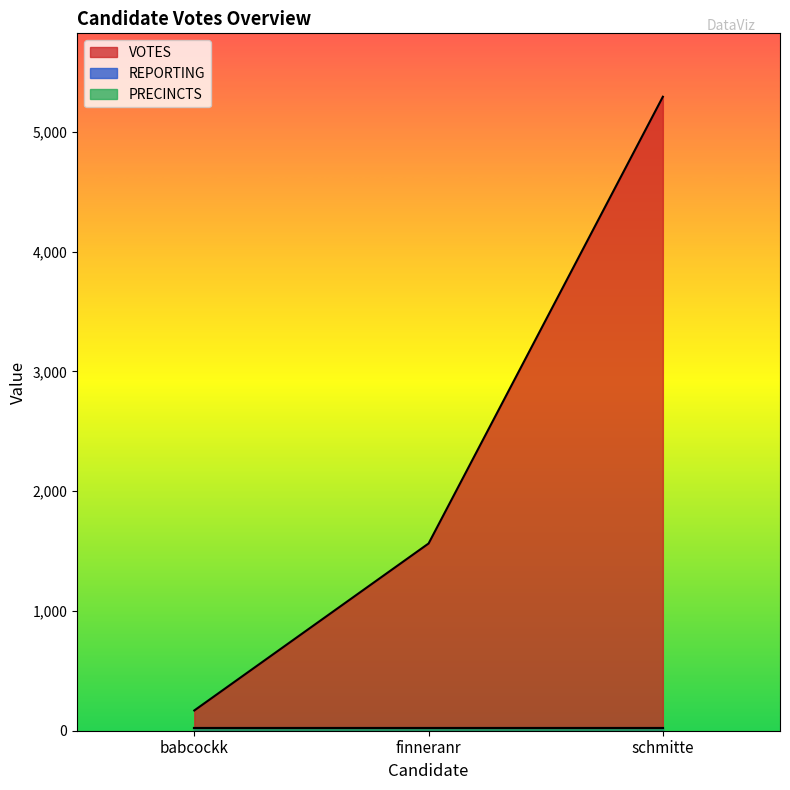

What is the difference between the highest and lowest values at schmitte?

5273